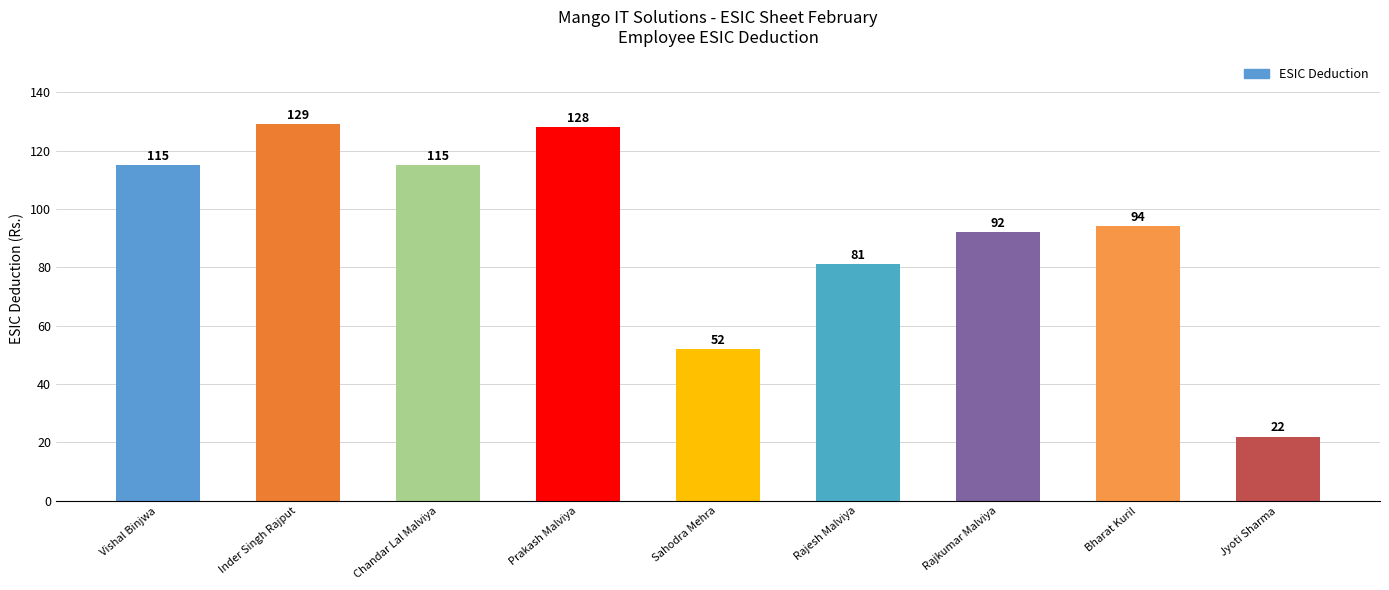

Does the chart contain any negative values?

No